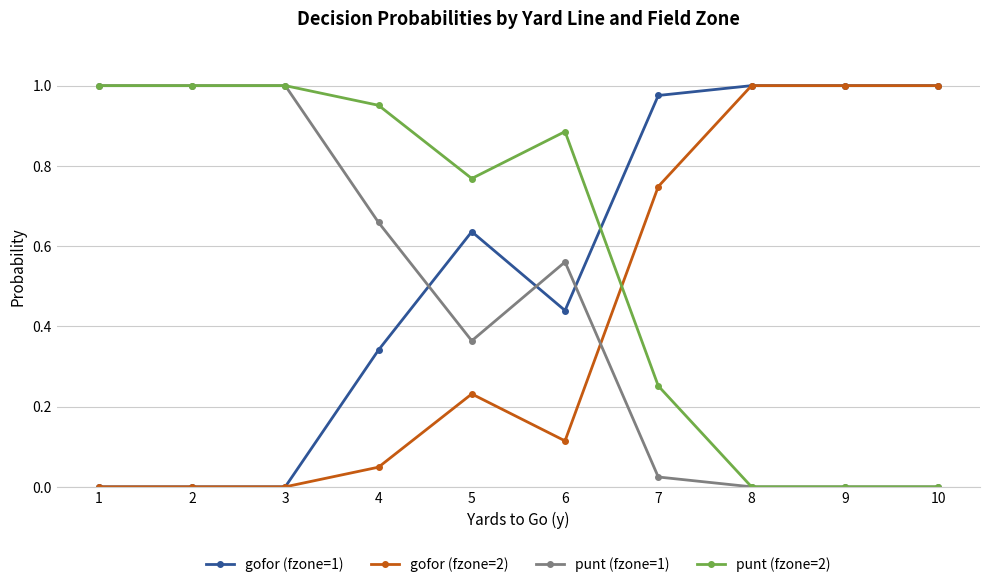

Count the number of data series in this chart.

4